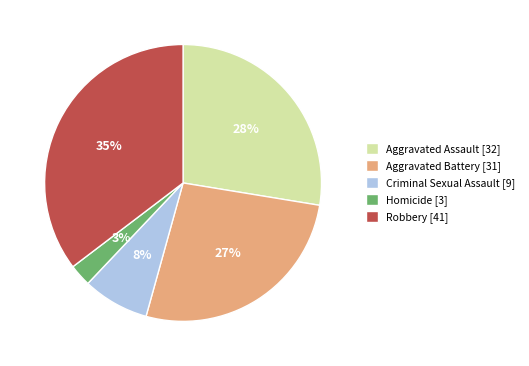

Between Aggravated Battery and Homicide, which is larger?

Aggravated Battery